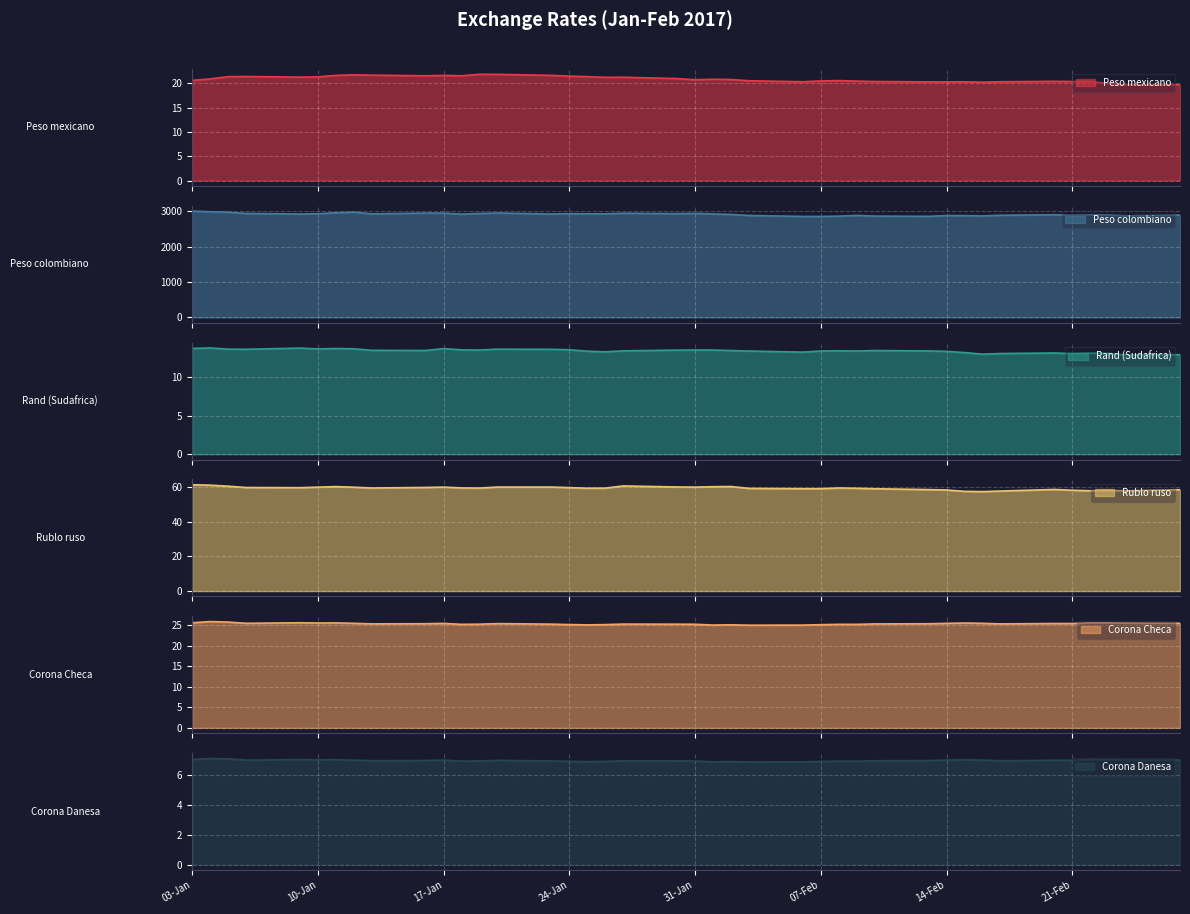

At how many categories does at least one series exceed 2794?

40